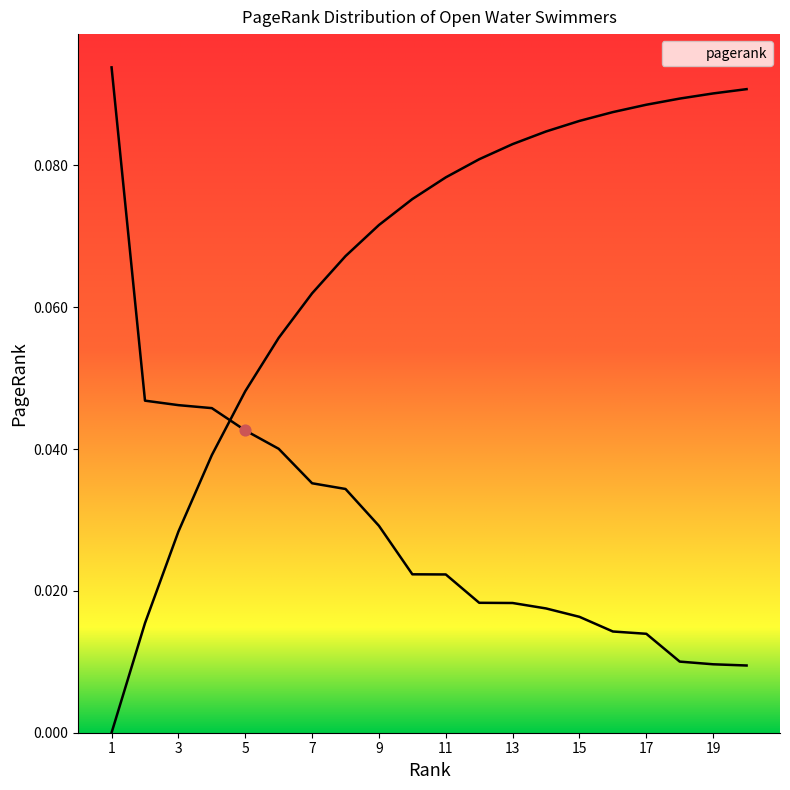

Between 1 and 12, which is larger?

1